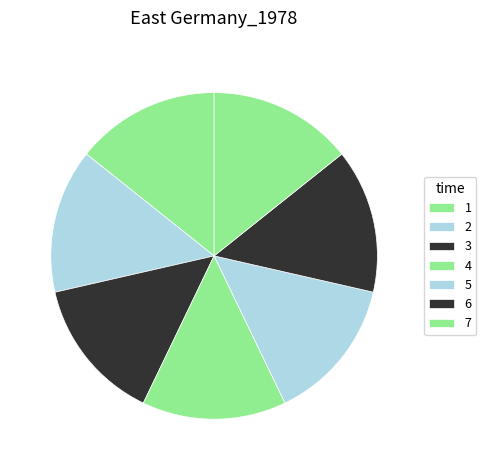

What percentage is the 6 slice, to the nearest percent?

14%